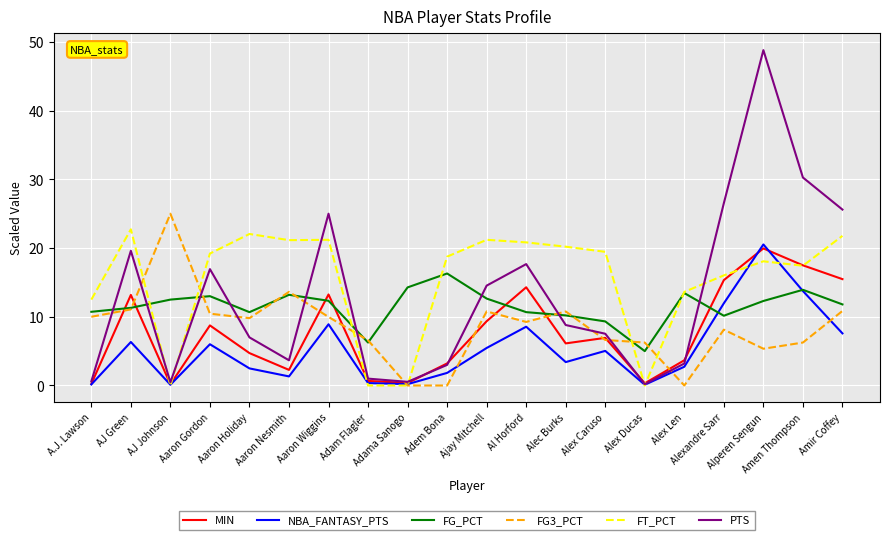

What is the maximum value for FT_PCT?

22.7